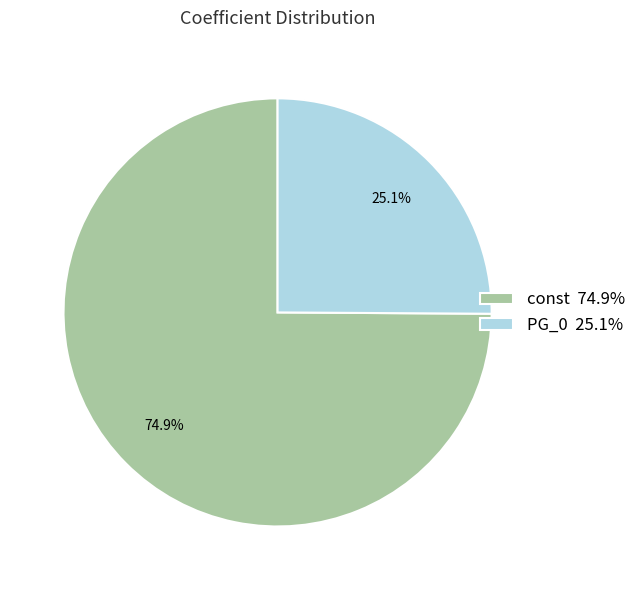

What is the largest slice in the pie chart?

const